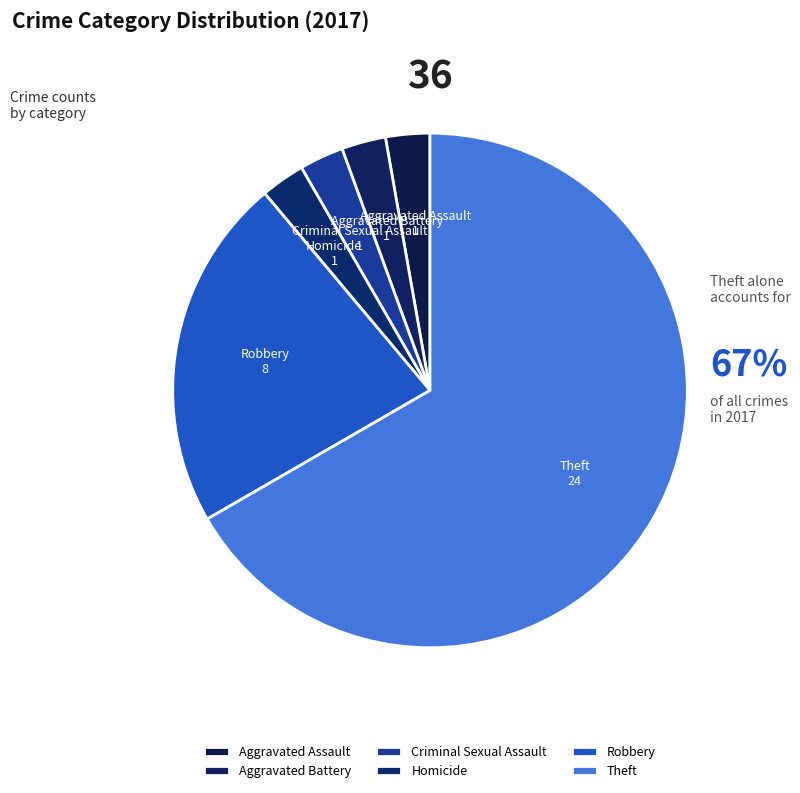

The Homicide slice represents 3% of the pie. True or false?

True